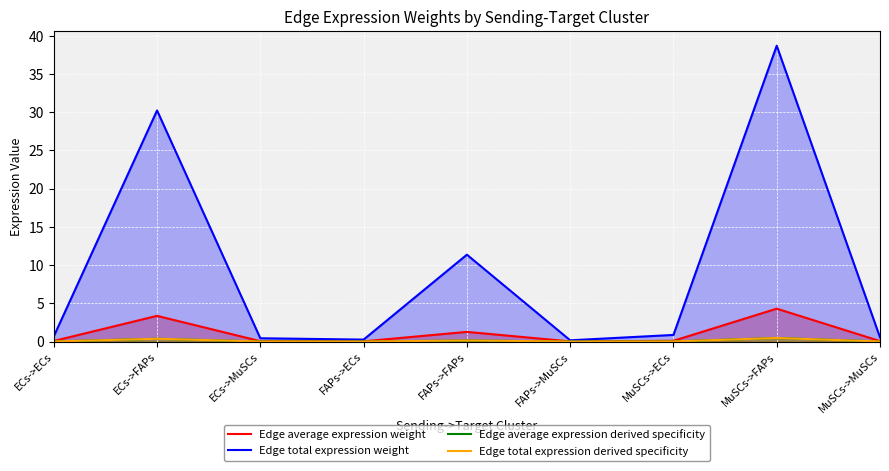

Which series has the largest total across all categories?

Edge total expression weight